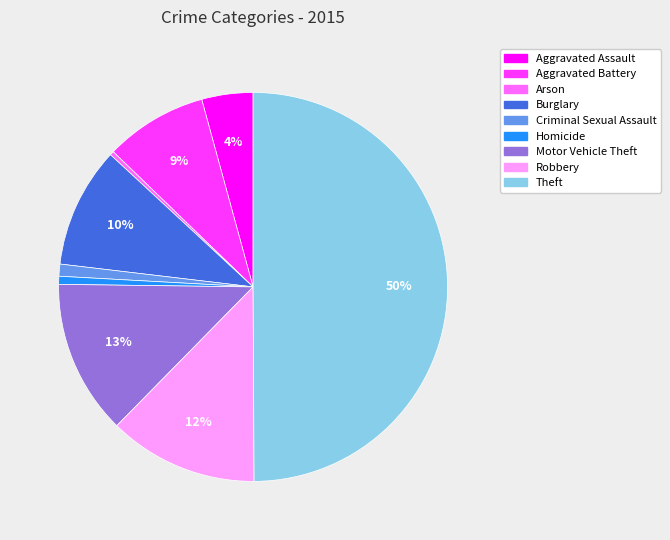

Is it true that Robbery is 12% of the pie?

True